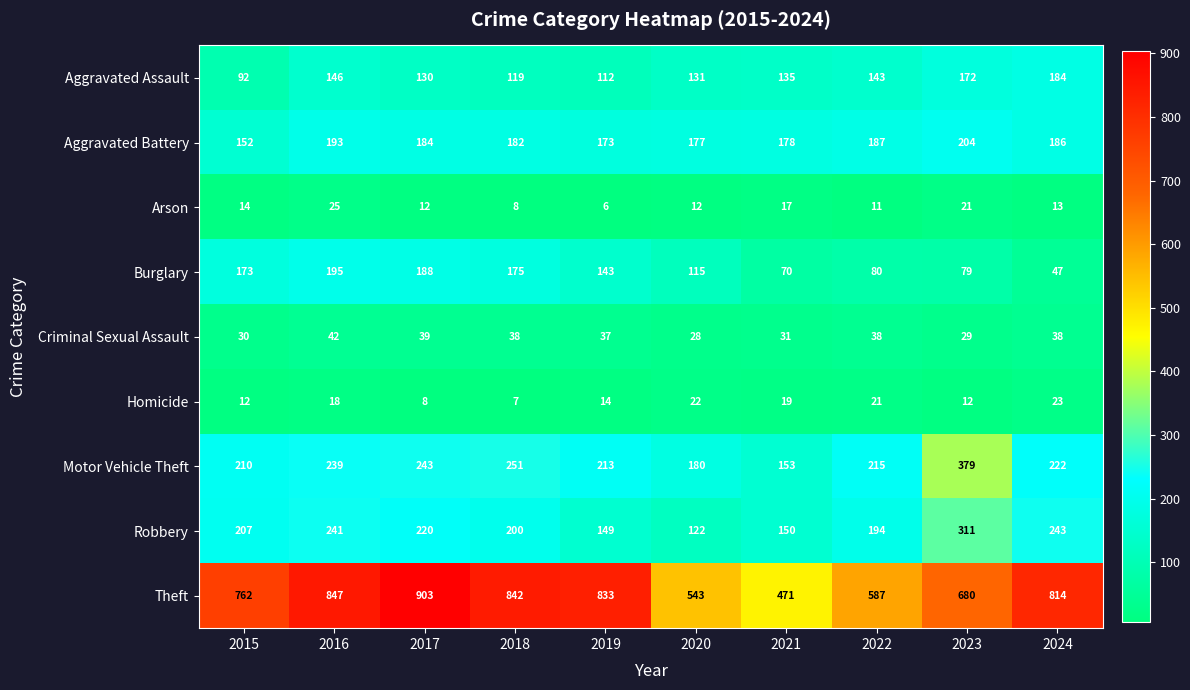

What is the sum of all Robbery values?

2037